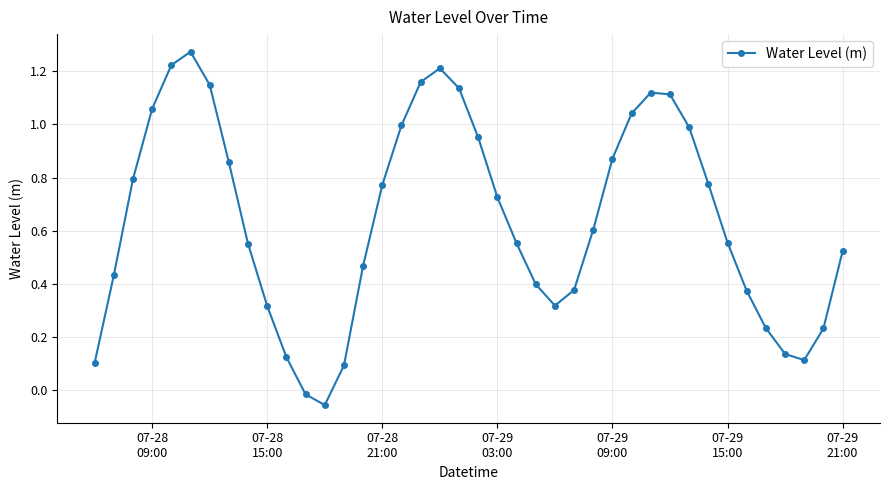

How many interior local valleys (lower than both neighbors) does the data have?

3